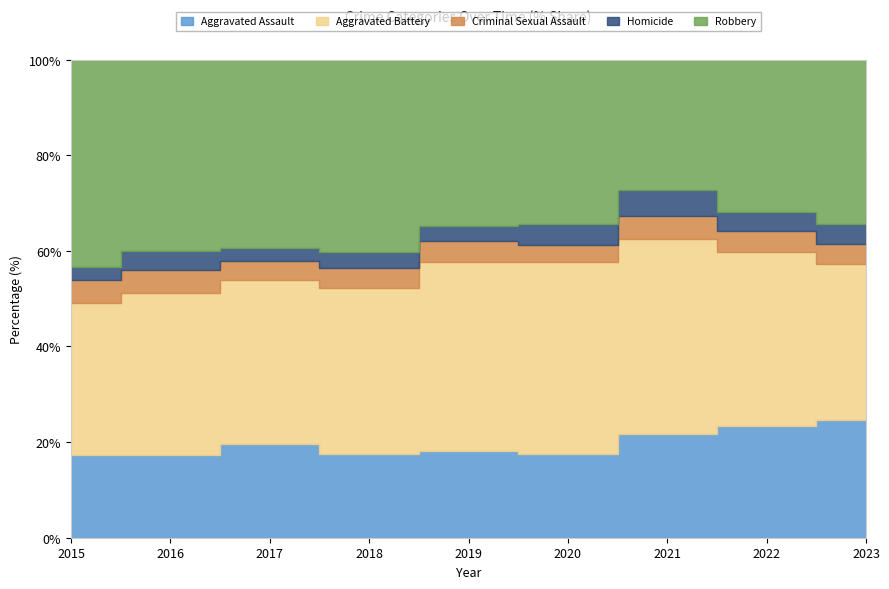

What is the sum of all Aggravated Assault values?

2270